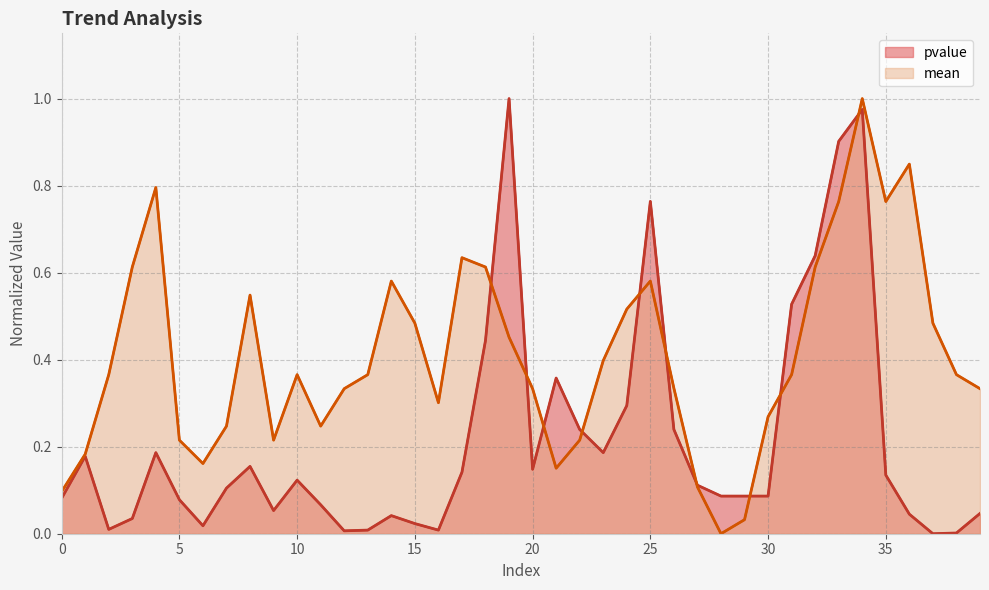

At how many categories does at least one series exceed 0?

40